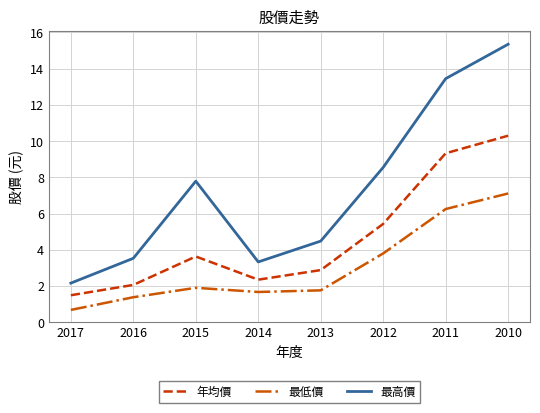

Which series has the widest spread of values?

最高價